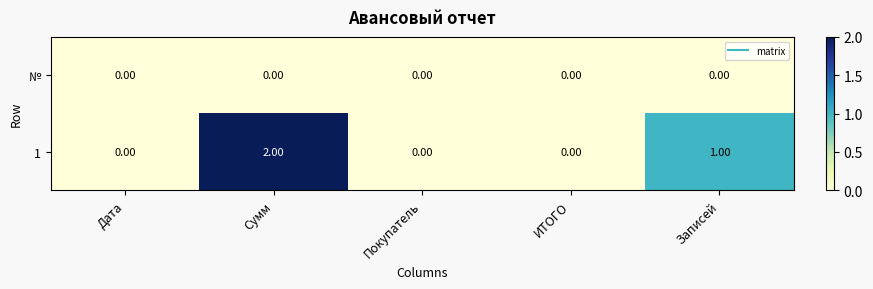

At which category is the sum across all series the highest?

Сумм